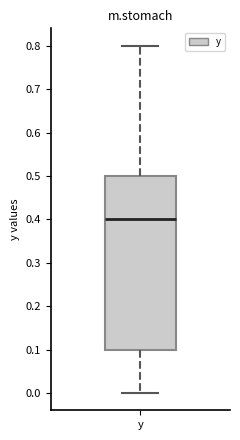

Transcribe this box plot: give where the median line is, the range the box spans, and where the two whiskers end, as read against the y-axis. The values are not printed on the chart, so give them approximately, as read against the axis.

median 0.4, box 0.1 to 0.5, whiskers 0.0 to 0.8